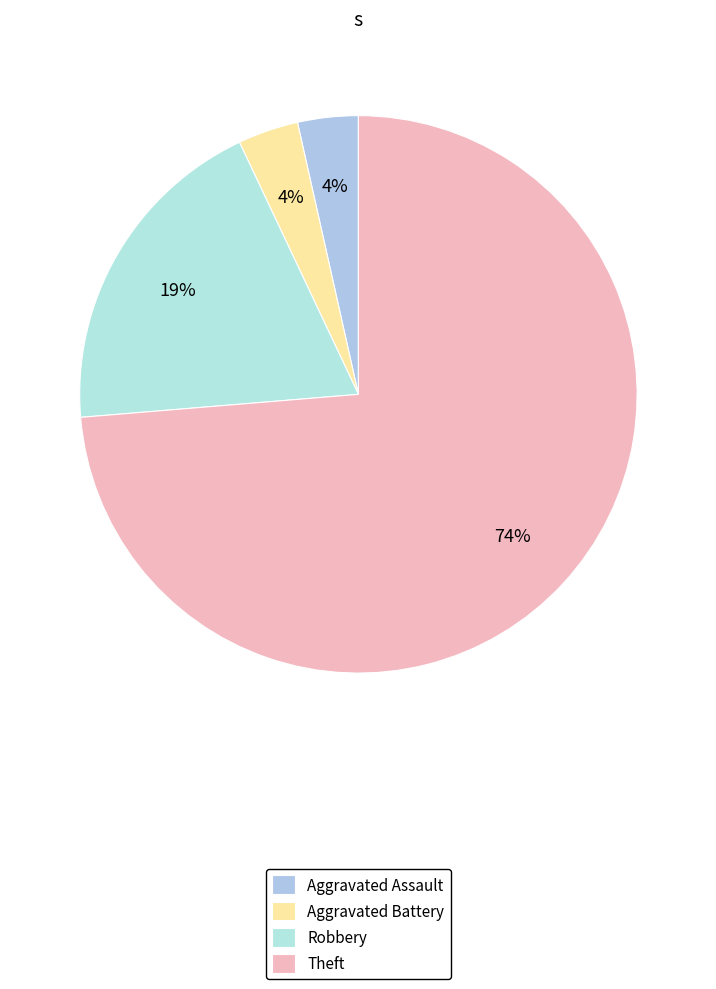

What percentage is the Aggravated Battery slice, to the nearest percent?

4%